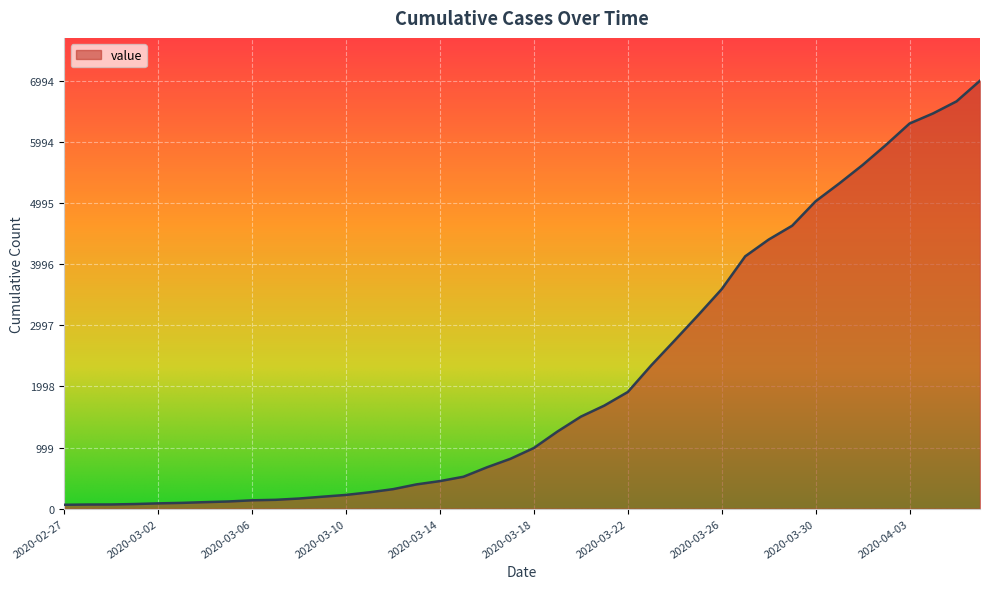

What is the difference between the maximum and second lowest values?

6926